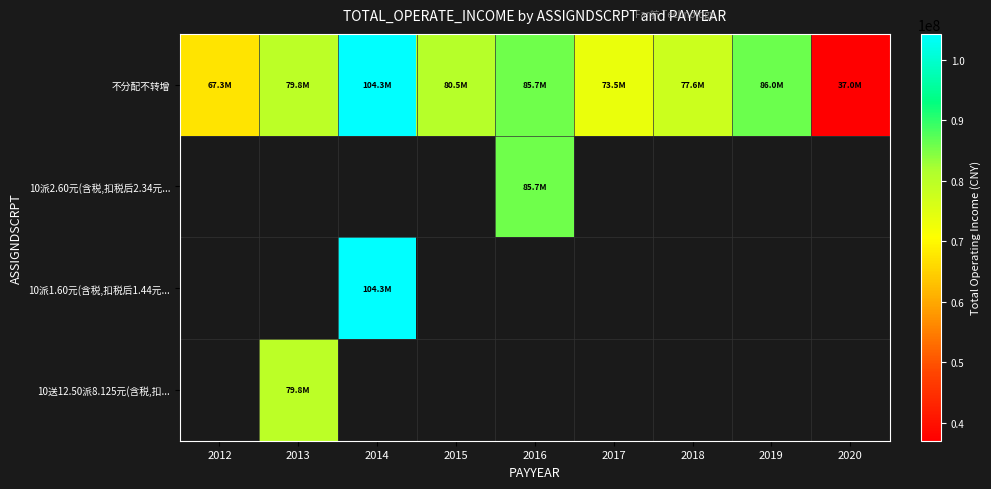

What is the minimum value shown in the chart?

37000804.6